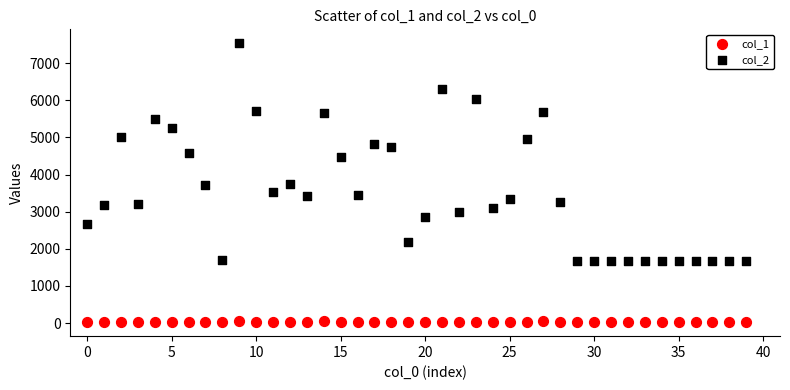

Which series reaches the minimum Y coordinate?

col_1